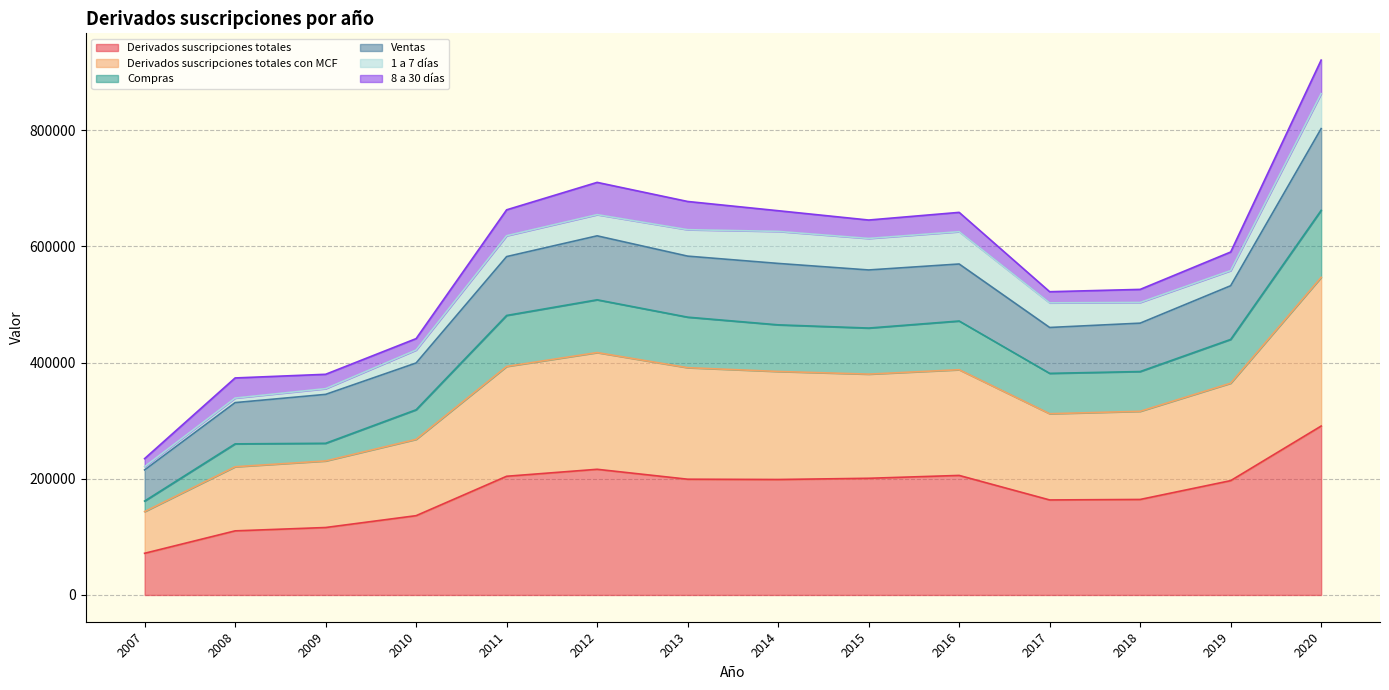

In Derivados suscripciones totales con MCF, how many points are lower than both neighbors (excluding endpoints)?

2